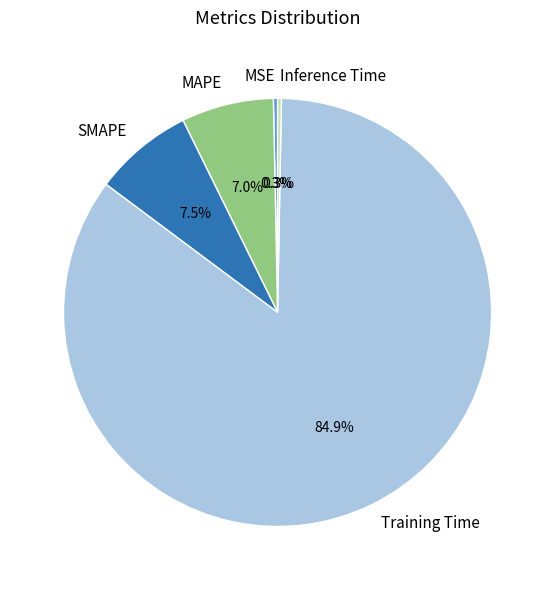

Combined, do SMAPE and Inference Time account for over 50%?

No